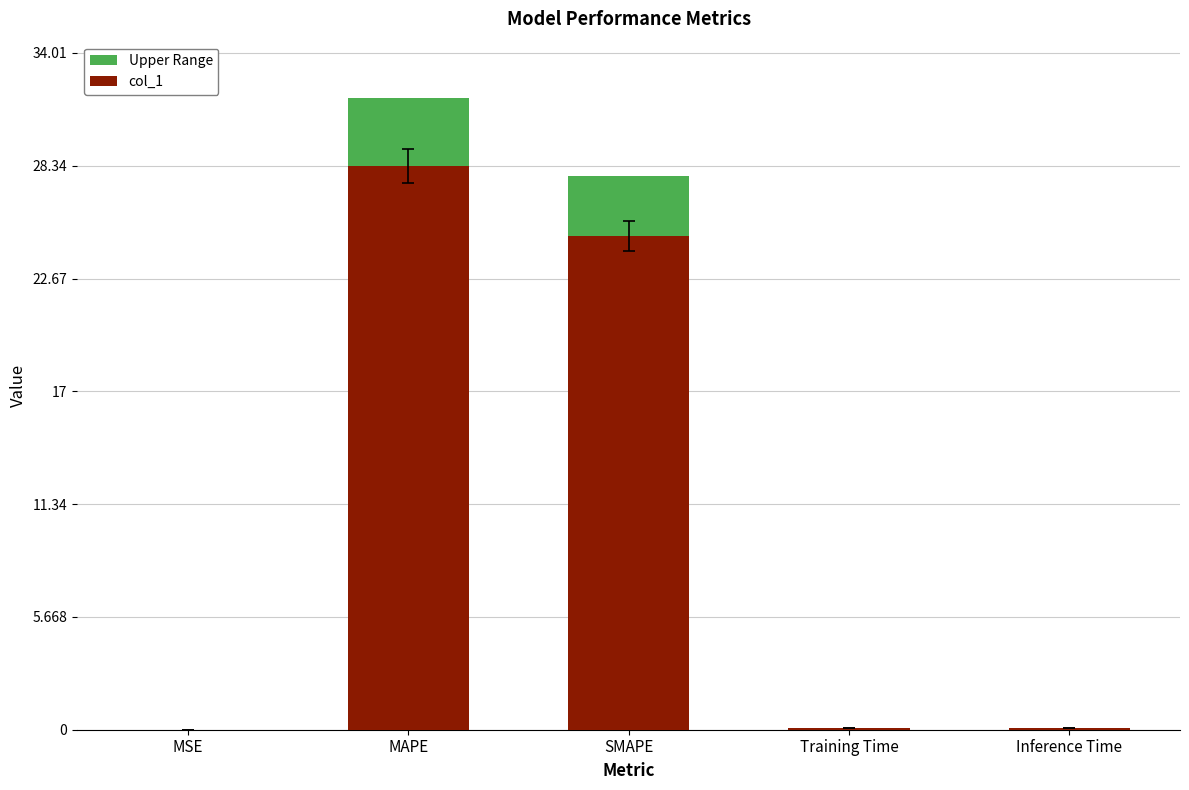

Are the bars horizontal?

No